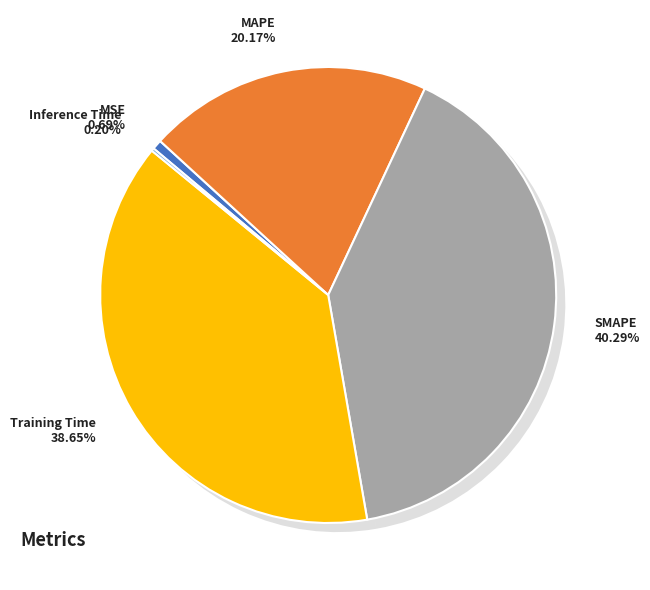

Which category has the biggest portion of the pie?

SMAPE